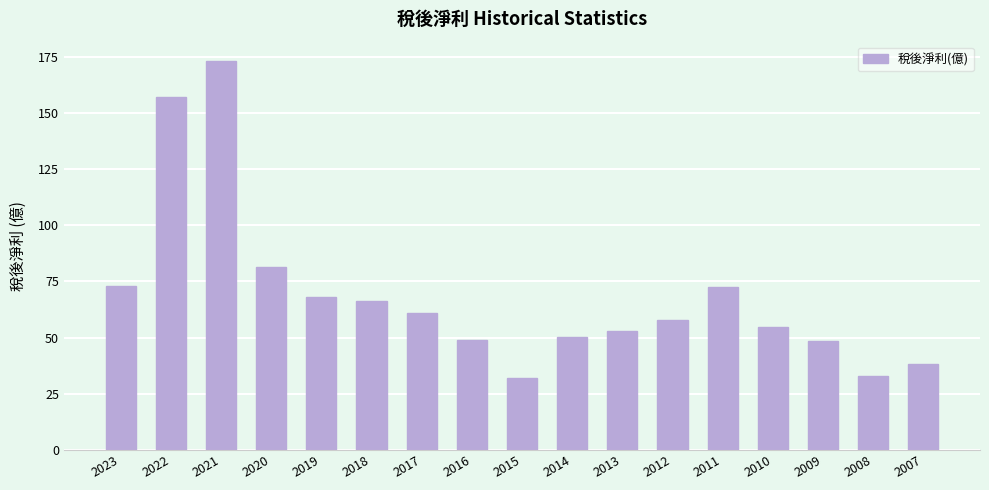

Where is the data nearest to the value 102?

2020